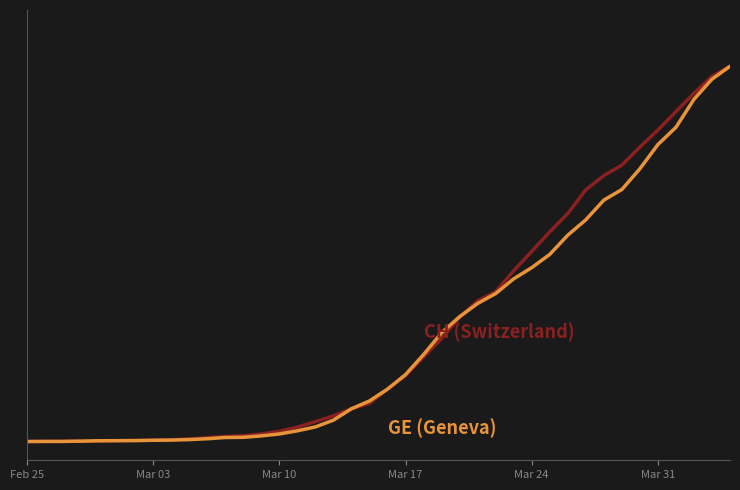

Reading left to right, what are all the values shown in this chart?

CH (Switzerland): 0.0	0.0	0.0	0.0	0.0	0.0	0.0	0.0	0.0	0.0	0.0	0.0	0.0	0.0	0.0	0.0	0.1	0.1	0.1	0.1	0.1	0.2	0.2	0.3	0.3	0.4	0.4	0.5	0.5	0.6	0.6	0.7	0.7	0.7	0.8	0.8	0.9	0.9	1.0	1.0
GE (Geneva): 0.0	0.0	0.0	0.0	0.0	0.0	0.0	0.0	0.0	0.0	0.0	0.0	0.0	0.0	0.0	0.0	0.0	0.1	0.1	0.1	0.1	0.2	0.2	0.3	0.3	0.4	0.4	0.4	0.5	0.5	0.5	0.6	0.6	0.7	0.7	0.8	0.8	0.9	1.0	1.0